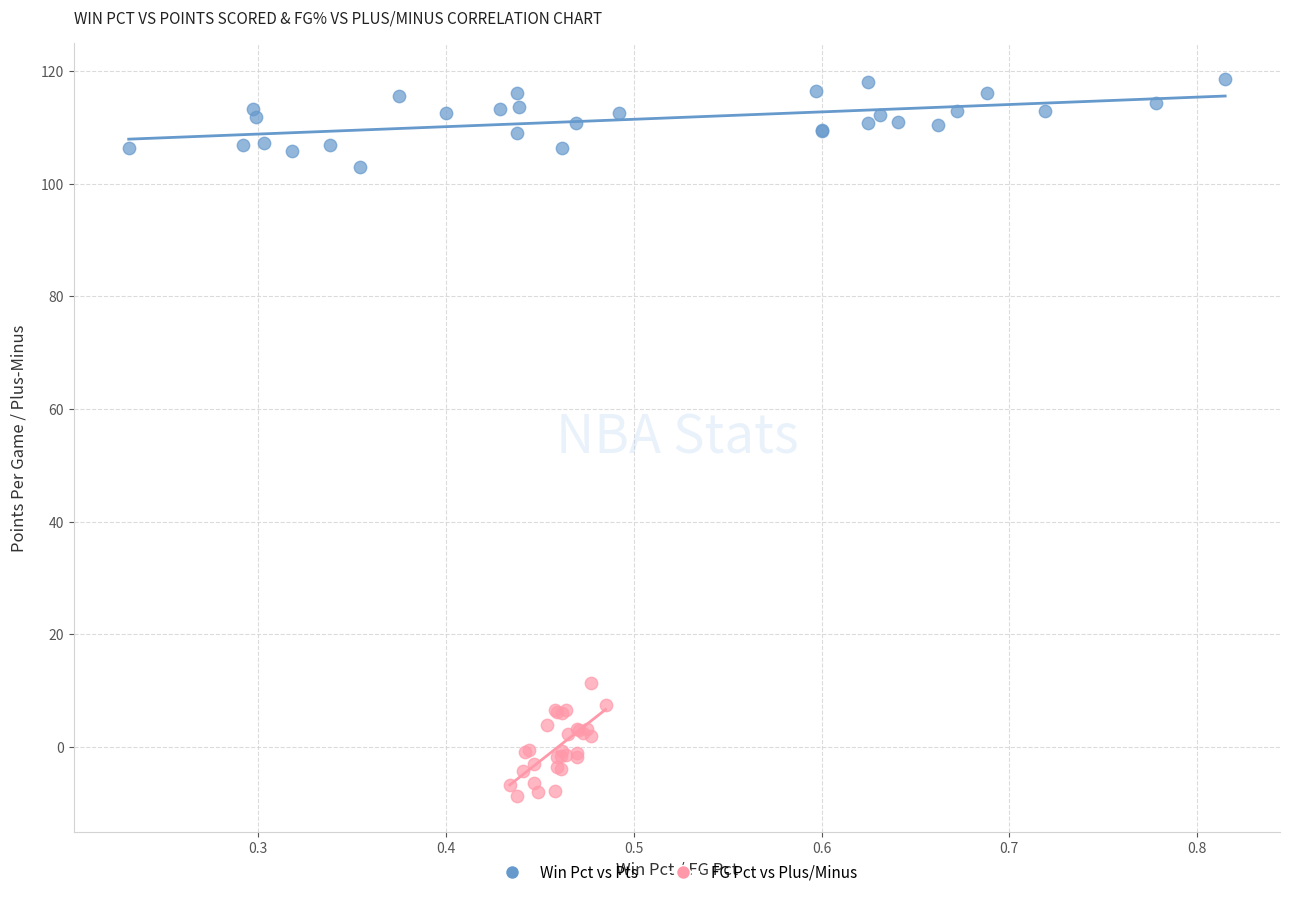

Which series contains the lowest Y value?

FG Pct vs Plus/Minus